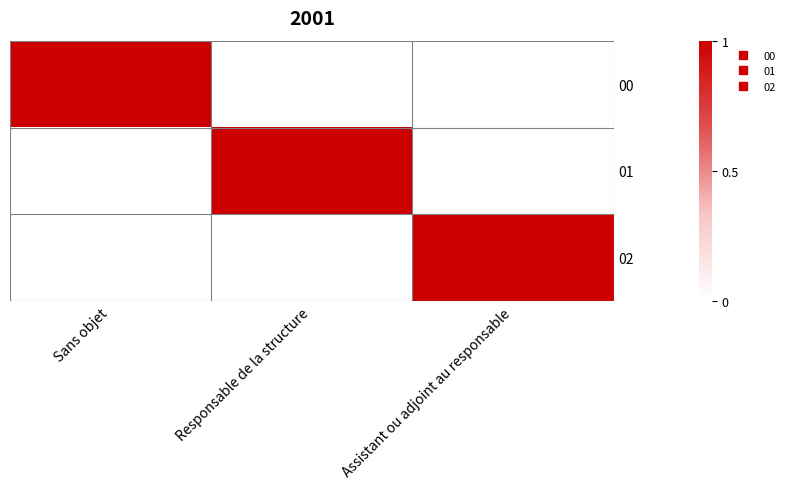

Reading right to left, what are all the values shown in this chart?

00: Assistant ou adjoint au responsable=0	Responsable de la structure=0	Sans objet=1
01: Assistant ou adjoint au responsable=0	Responsable de la structure=1	Sans objet=0
02: Assistant ou adjoint au responsable=1	Responsable de la structure=0	Sans objet=0